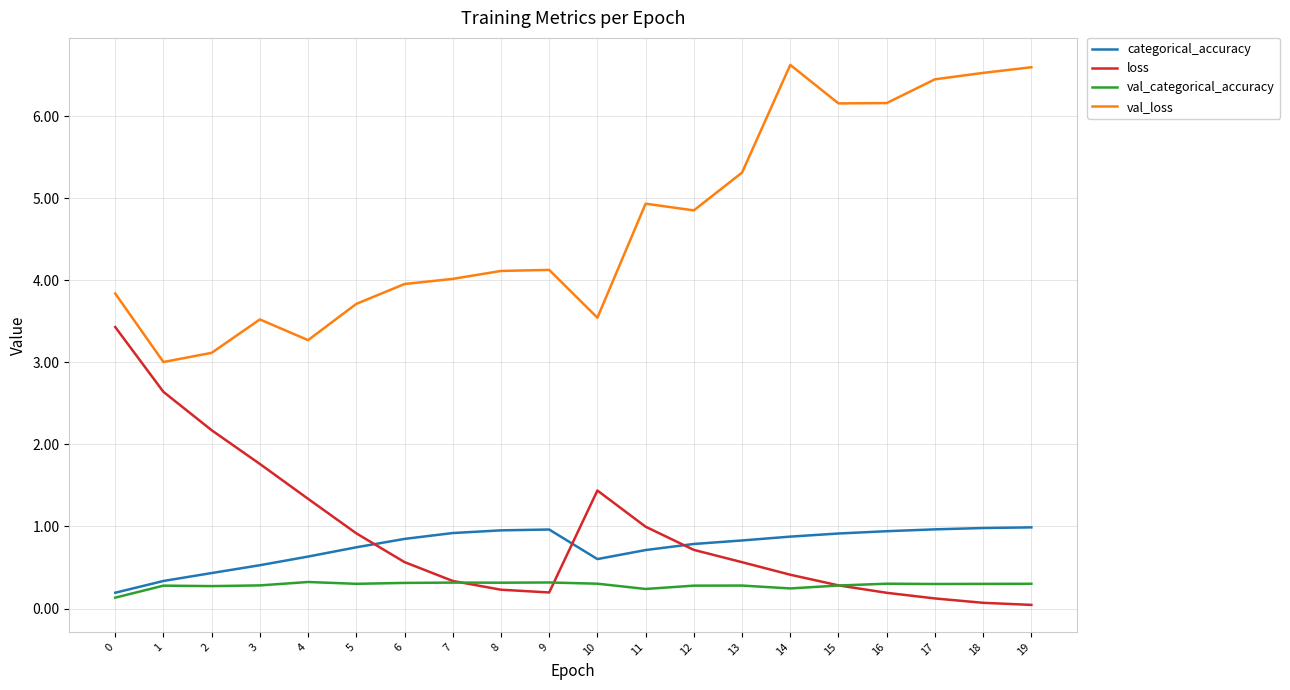

What is the difference between the highest and lowest values at 8?

3.9